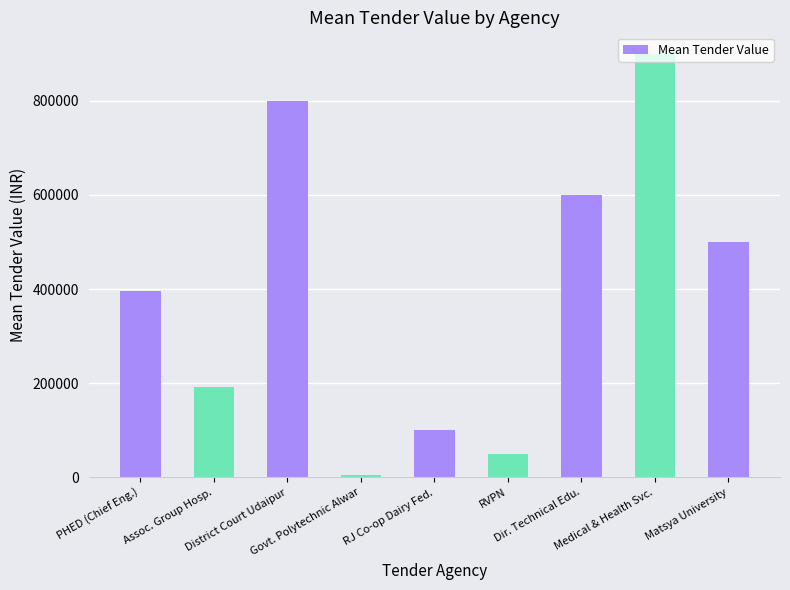

Rank the categories by value from lowest to highest.

Govt. Polytechnic Alwar, RVPN, RJ Co-op Dairy Fed., Assoc. Group Hosp., PHED (Chief Eng.), Matsya University, Dir. Technical Edu., District Court Udaipur, Medical & Health Svc.